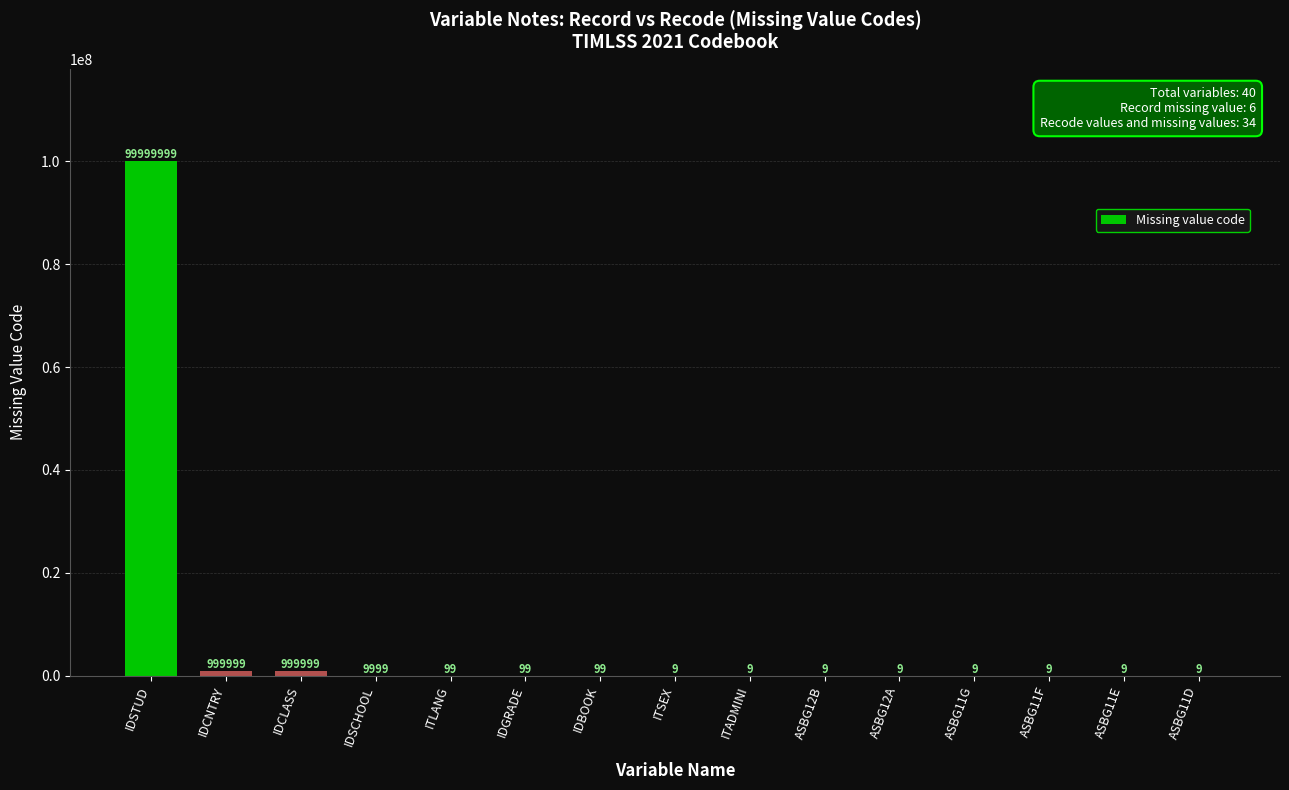

What is the sum of the values at ASBG12A and ITSEX?

18